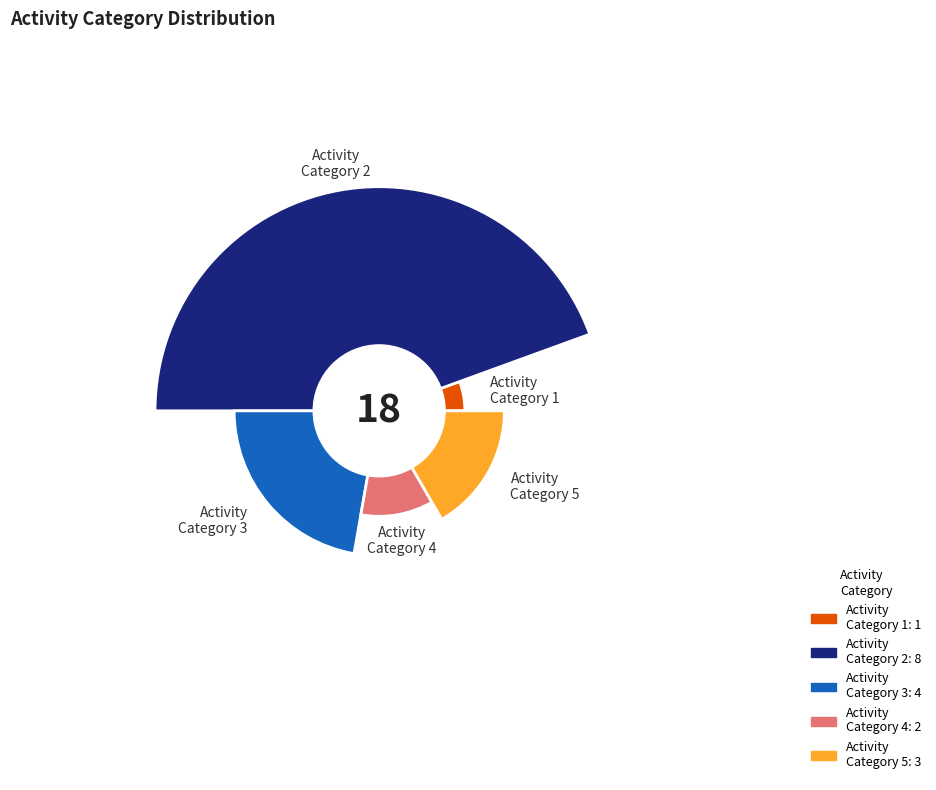

Does any single category account for the majority?

No